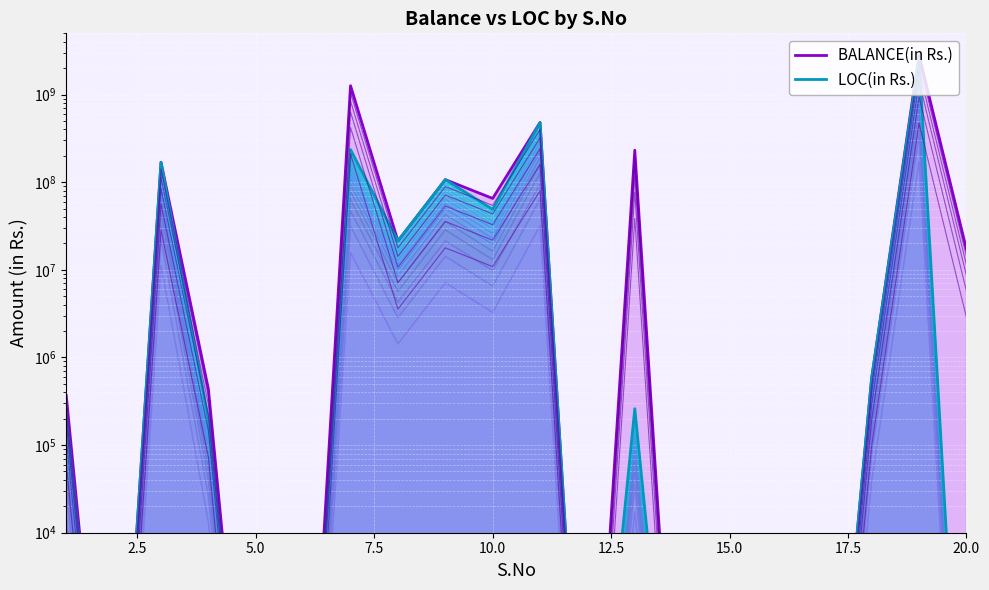

Which series has the largest range (max minus min)?

BALANCE line